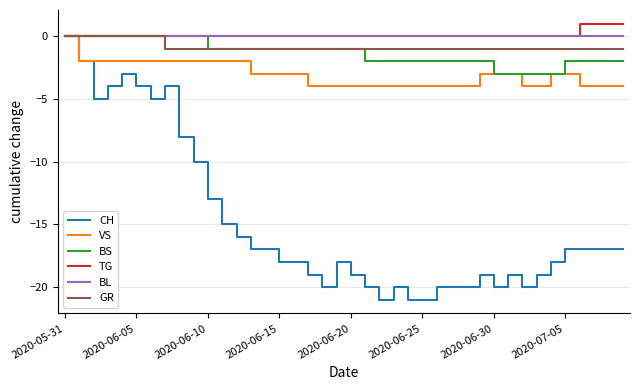

What is the minimum value shown in the chart?

-21